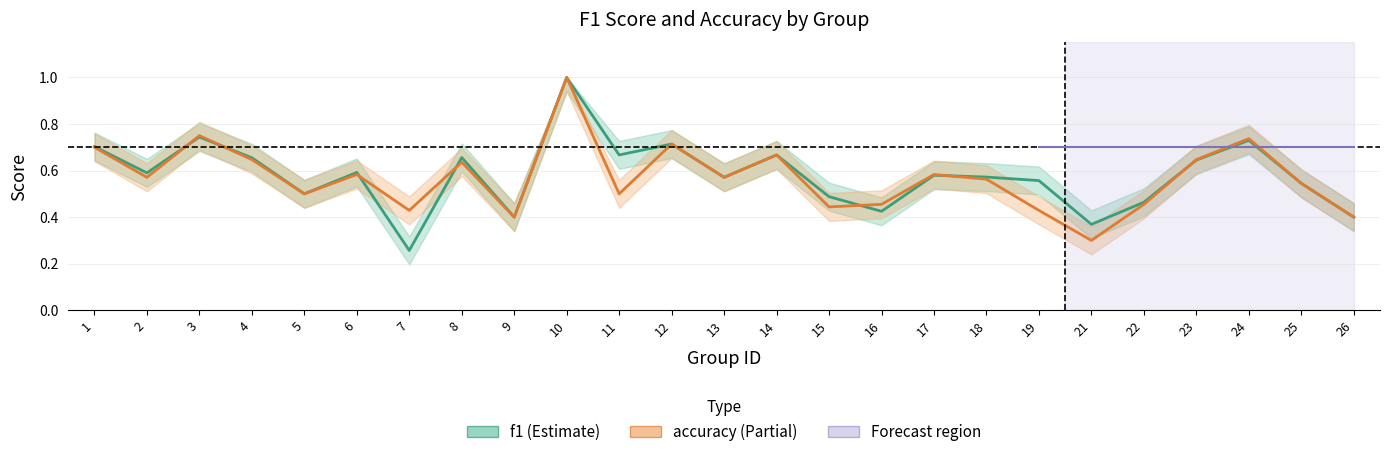

Reading left to right, list all the values displayed in this chart.

f1: 1=0.7	2=0.6	3=0.7	4=0.7	5=0.5	6=0.6	7=0.3	8=0.7	9=0.4	10=1.0	11=0.7	12=0.7	13=0.6	14=0.7	15=0.5	16=0.4	17=0.6	18=0.6	19=0.6	21=0.4	22=0.5	23=0.6	24=0.7	25=0.5	26=0.4
accuracy: 1=0.7	2=0.6	3=0.8	4=0.6	5=0.5	6=0.6	7=0.4	8=0.6	9=0.4	10=1.0	11=0.5	12=0.7	13=0.6	14=0.7	15=0.4	16=0.5	17=0.6	18=0.6	19=0.4	21=0.3	22=0.5	23=0.6	24=0.7	25=0.5	26=0.4